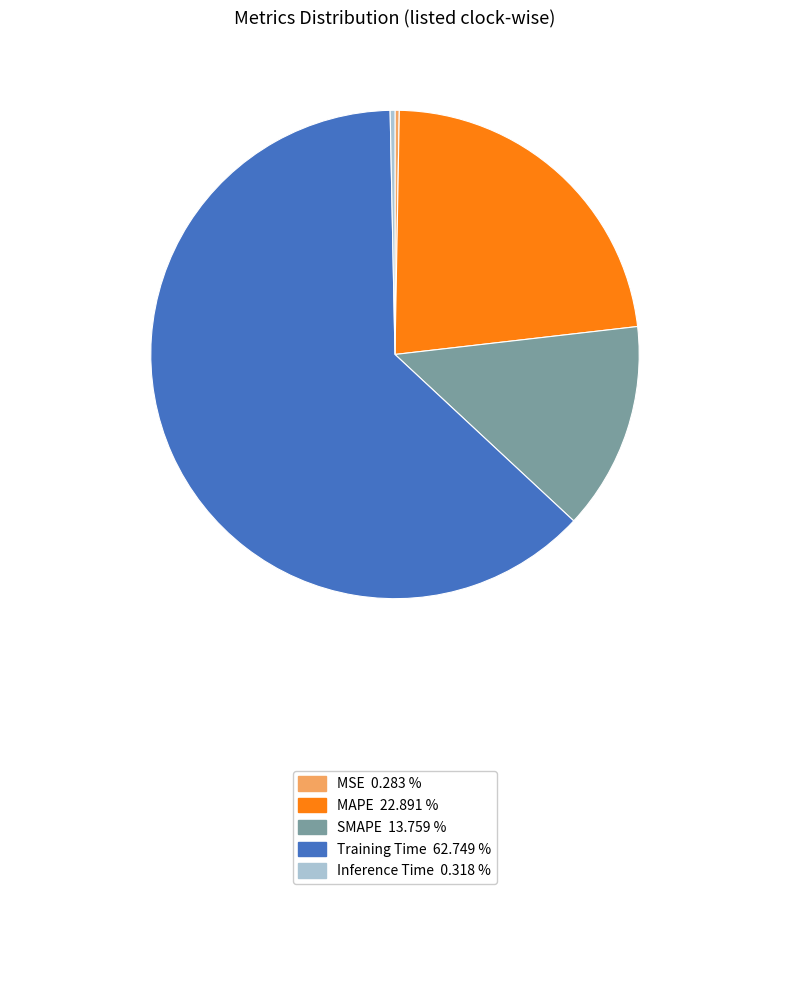

Is there a majority slice in this chart?

Yes